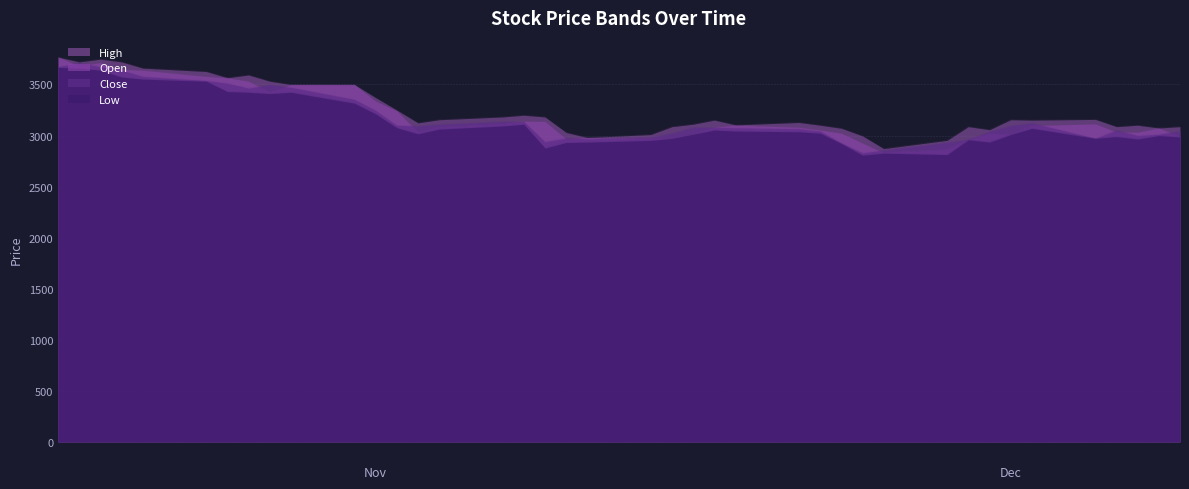

How many interior local valleys does the High series have?

10